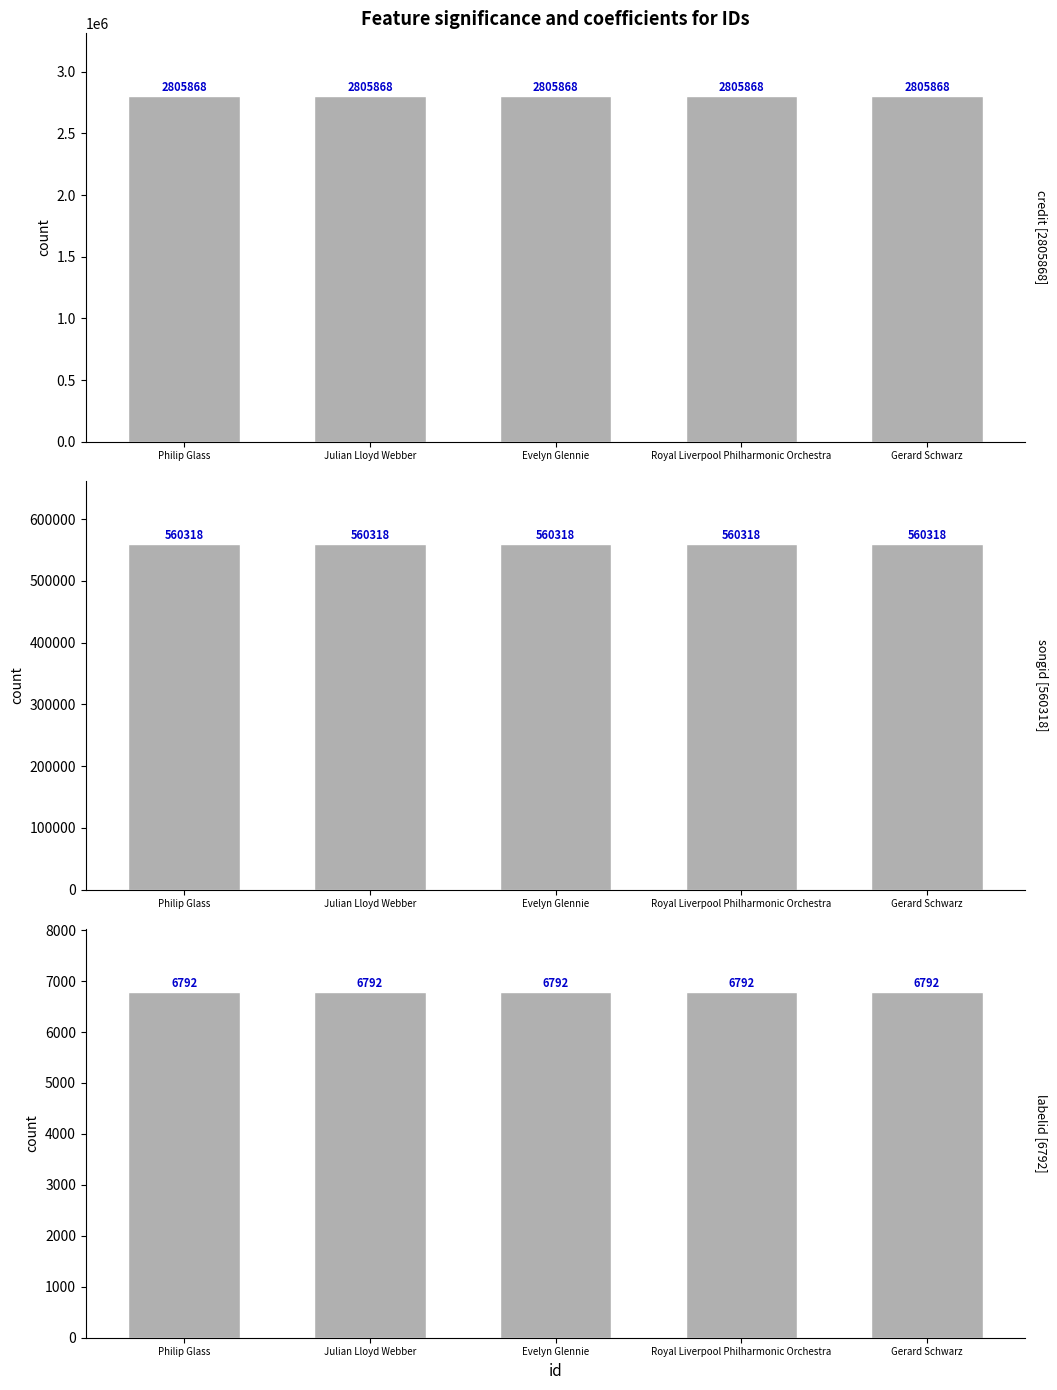

List the labels in order of labelid value, largest first.

Philip Glass, Julian Lloyd Webber, Evelyn Glennie, Royal Liverpool Philharmonic Orchestra, Gerard Schwarz